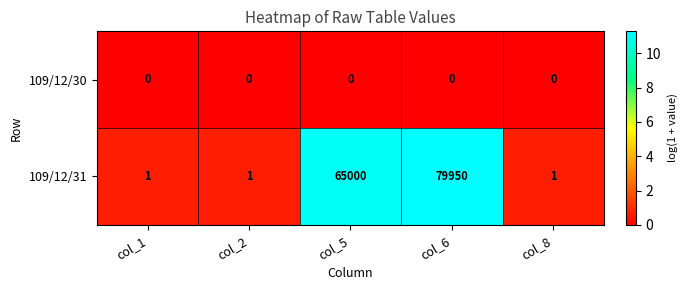

At which category is the sum across all series the highest?

col_6